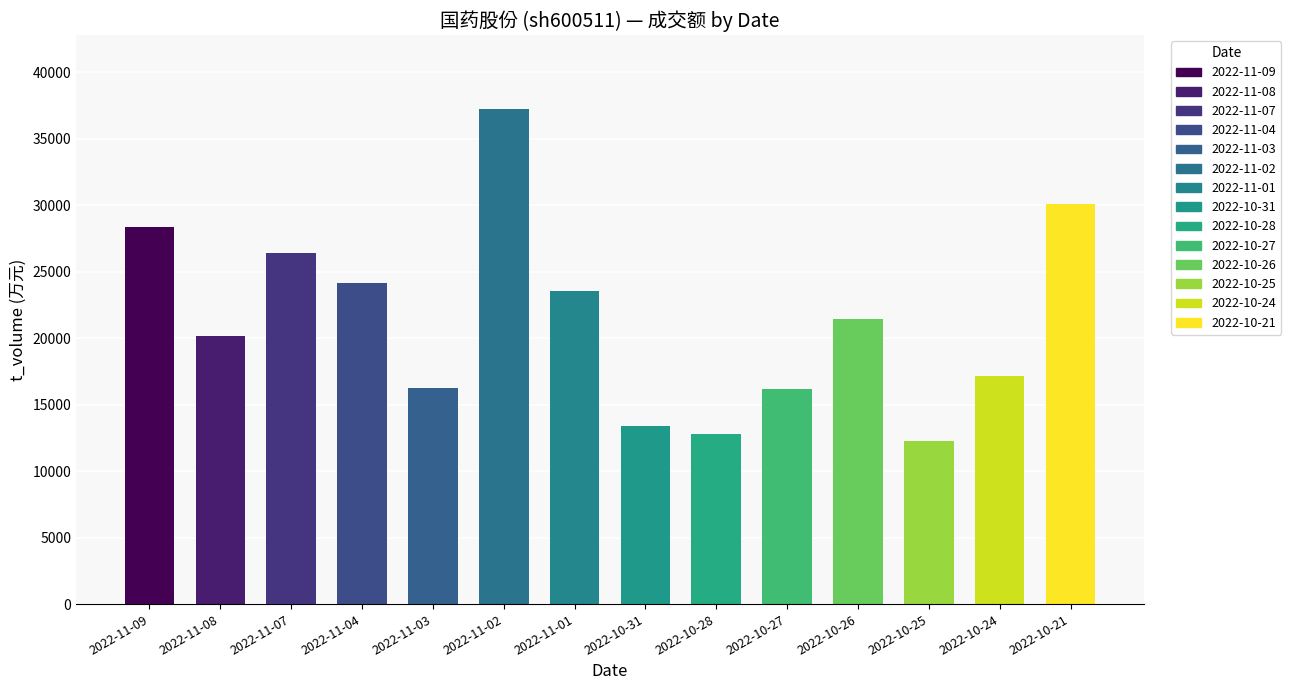

At which label is the value closest to 24739?

2022-11-04